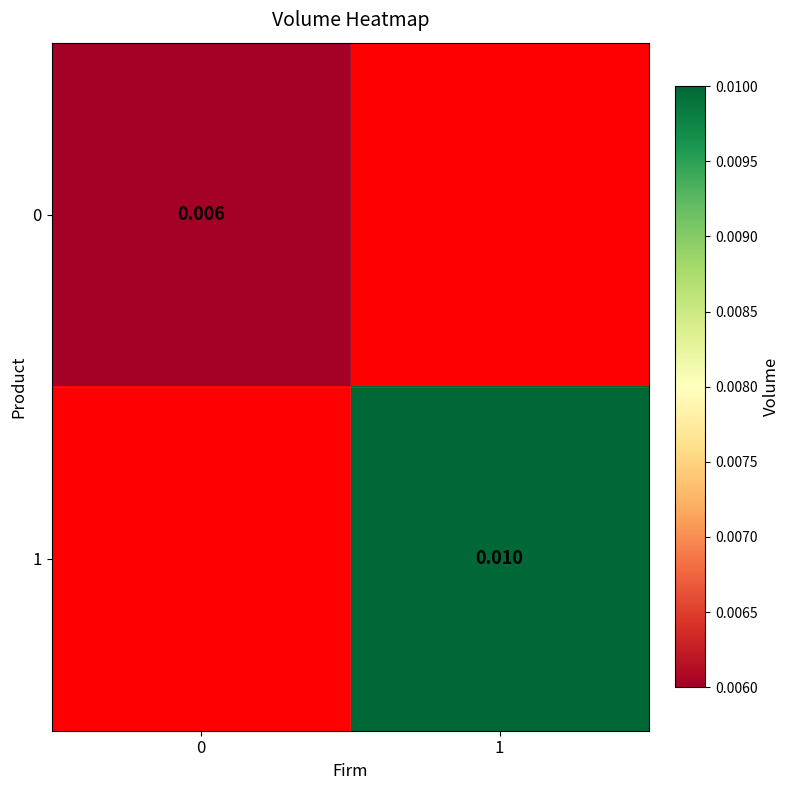

Rank the series by their average value, from lowest to highest.

0, 1